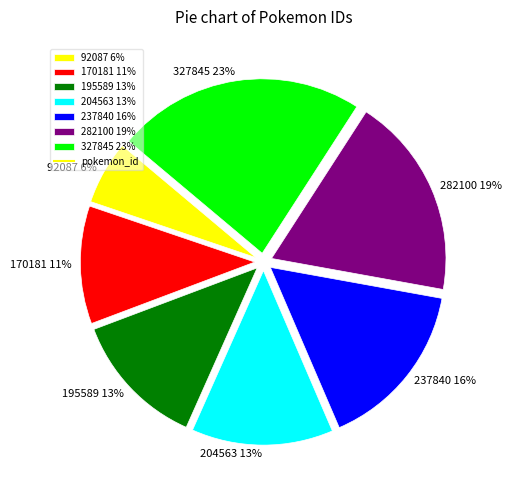

To the nearest percent, what is the combined percentage of 327845 and 170181?

34%